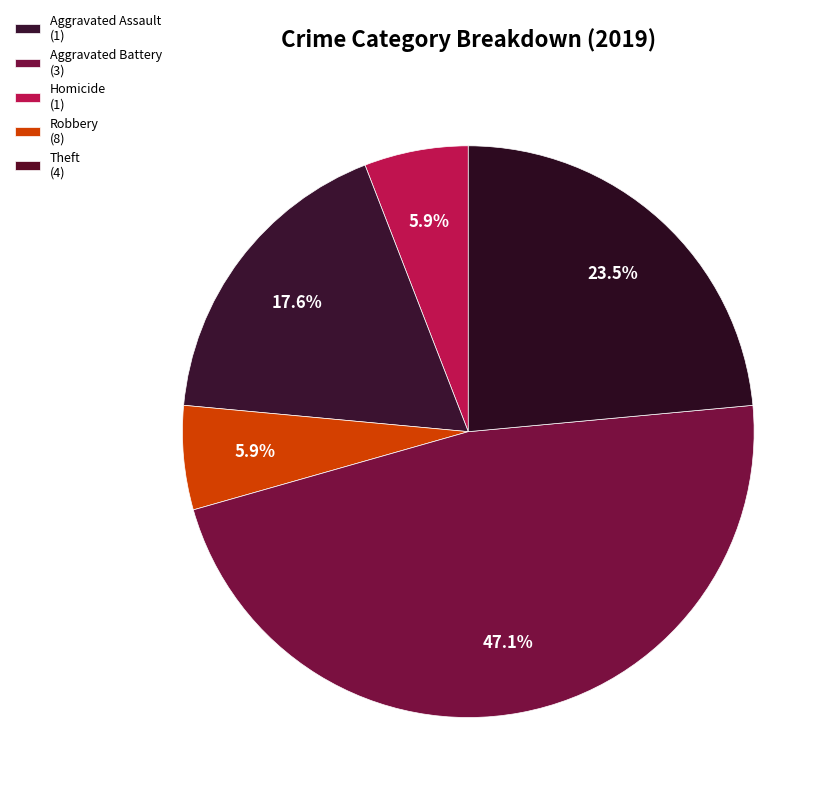

How many slices are in this pie chart?

5